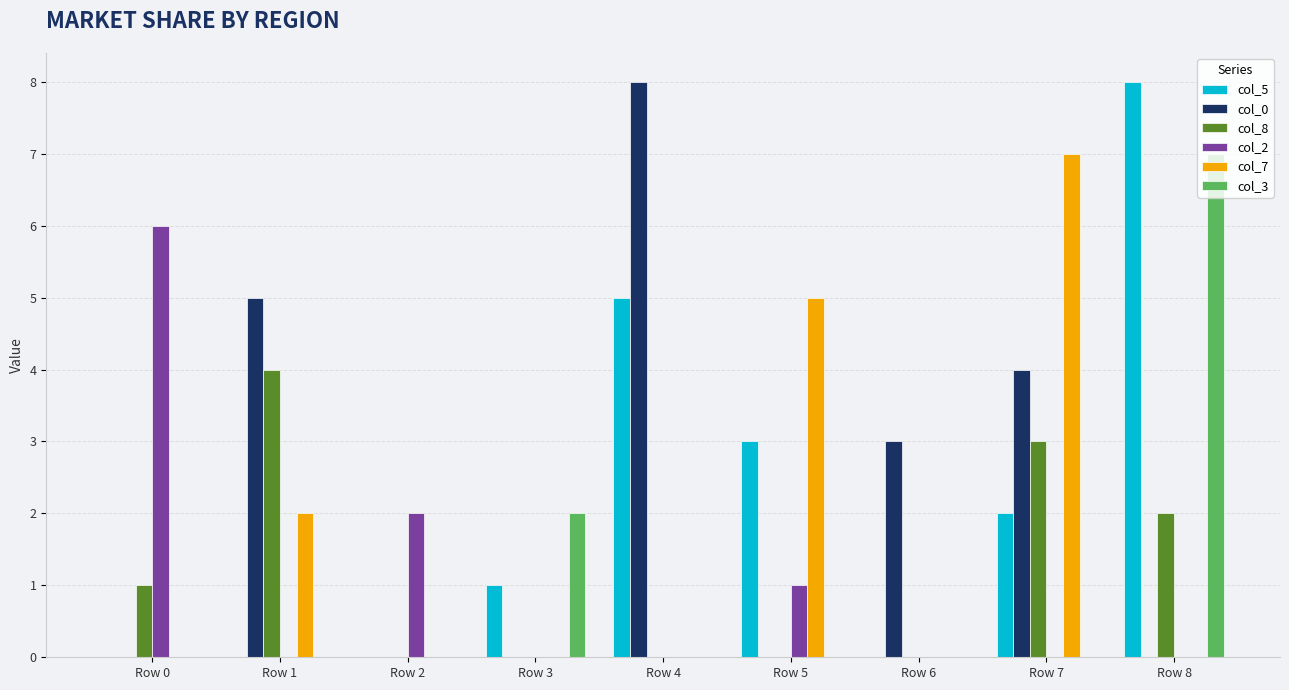

Which category has the highest value in the col_7 series?

Row 7